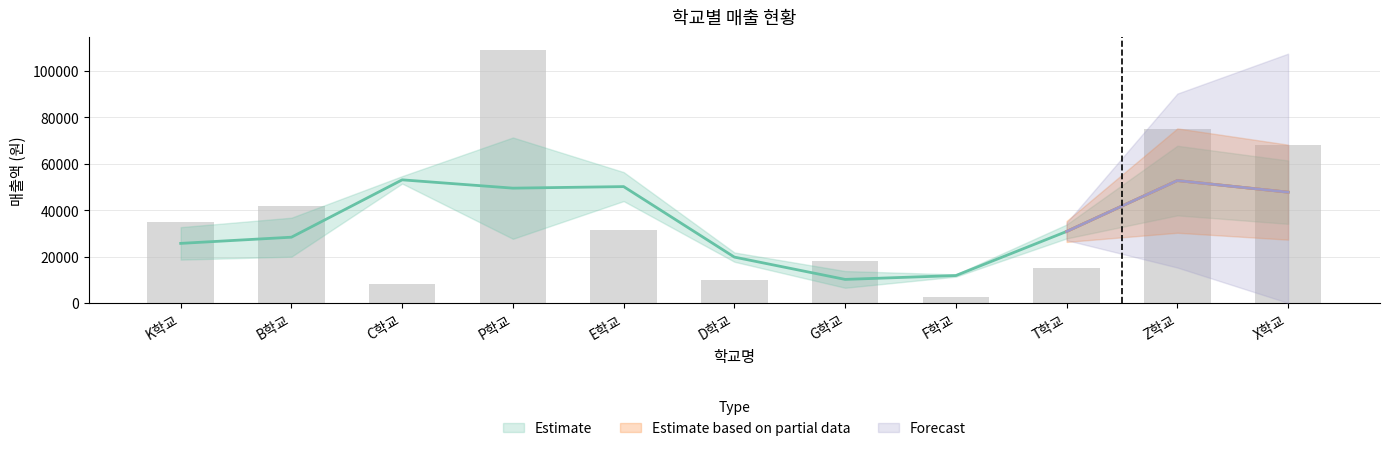

What is the minimum value shown in the chart?

2400